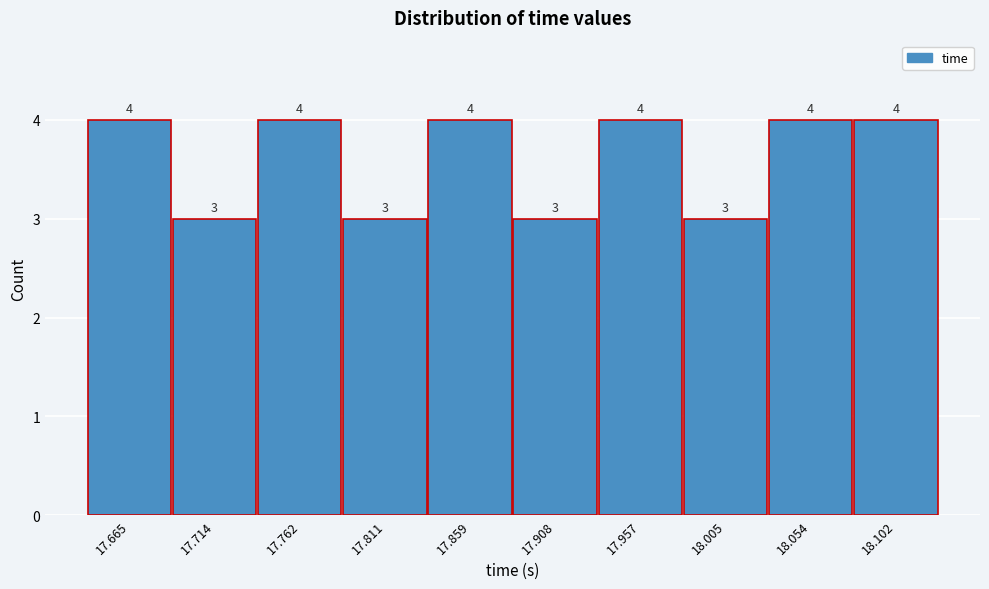

Reading left to right, transcribe this chart: for each bar, give the range it covers on the x-axis and its height. The bar edges are not printed on the chart, so give them approximately, as read against the axis.

17.640 to 17.690: 4
17.690 to 17.740: 3
17.740 to 17.785: 4
17.785 to 17.835: 3
17.835 to 17.885: 4
17.885 to 17.930: 3
17.930 to 17.980: 4
17.980 to 18.030: 3
18.030 to 18.080: 4
18.080 to 18.125: 4